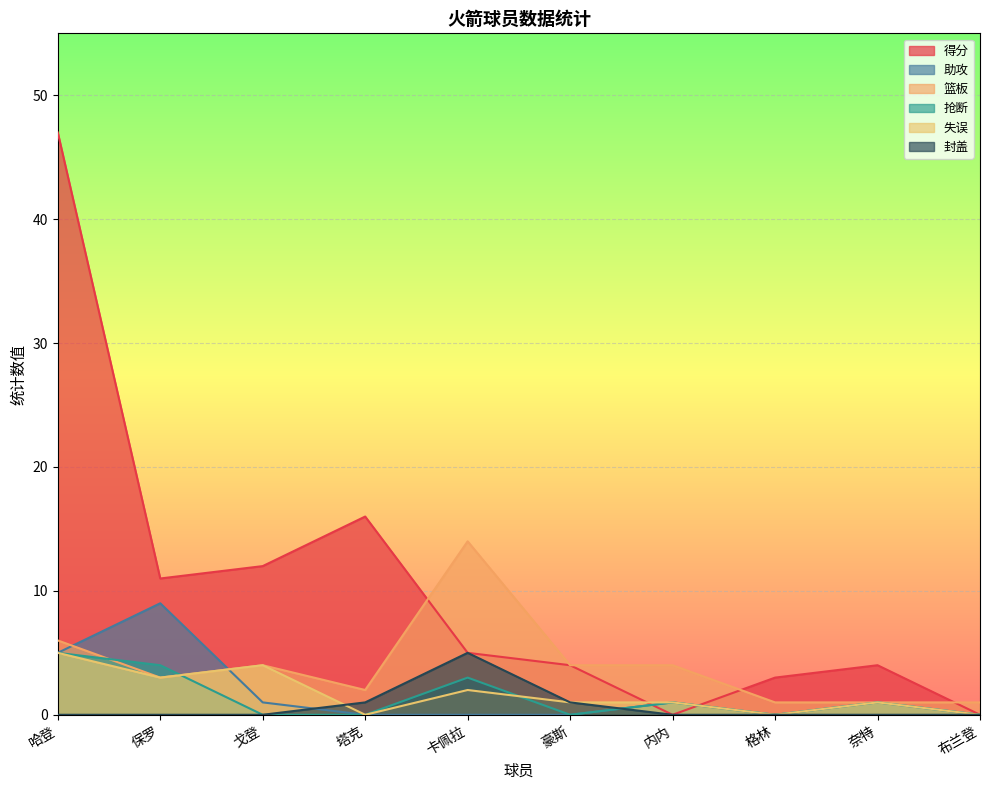

What is the label of the 3rd point from the right?

格林